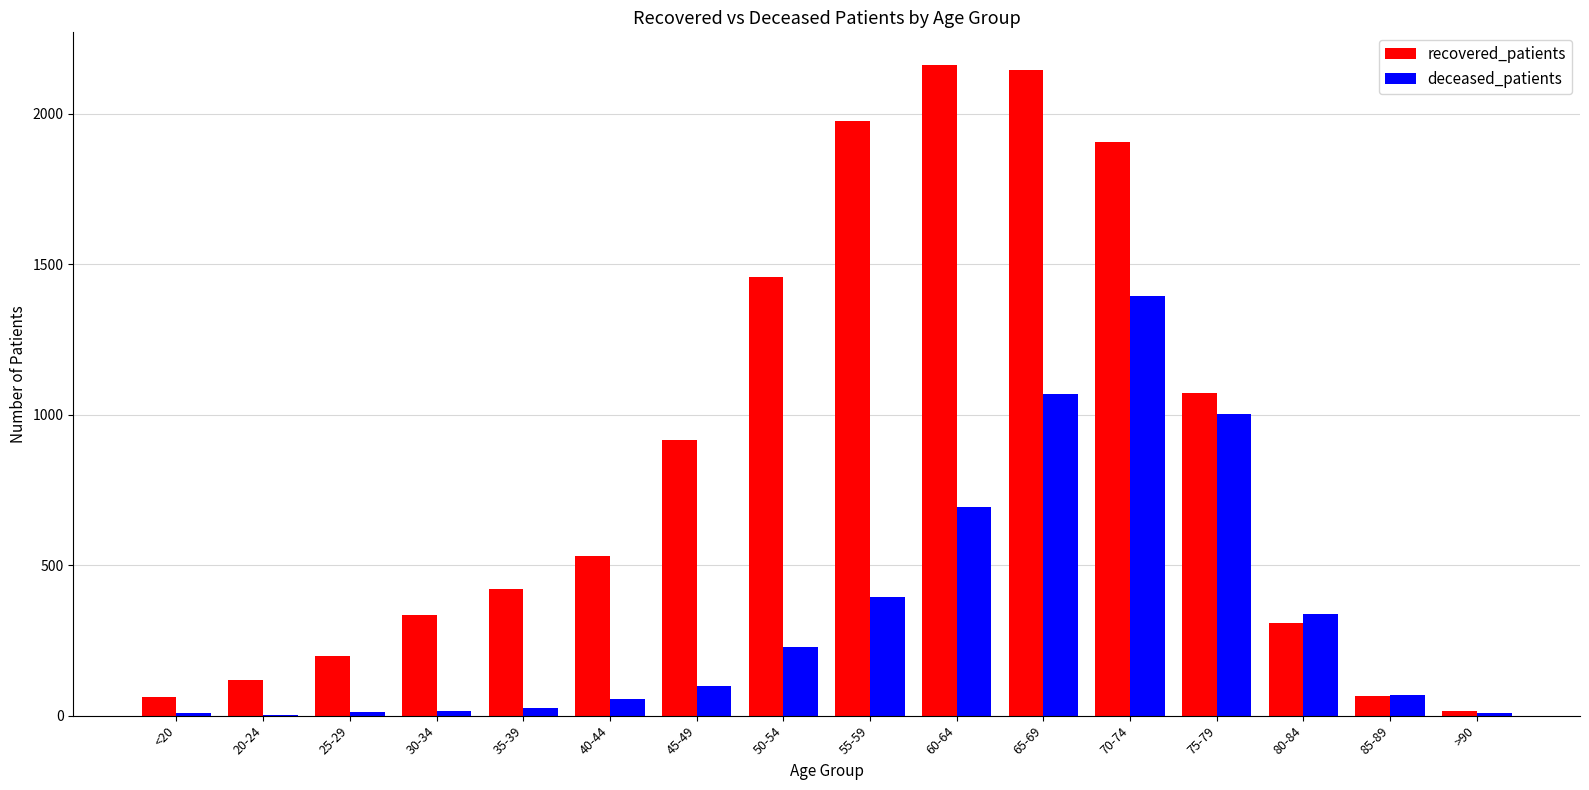

Is the value of deceased_patients at 65-69 greater than the value of recovered_patients at 30-34?

Yes